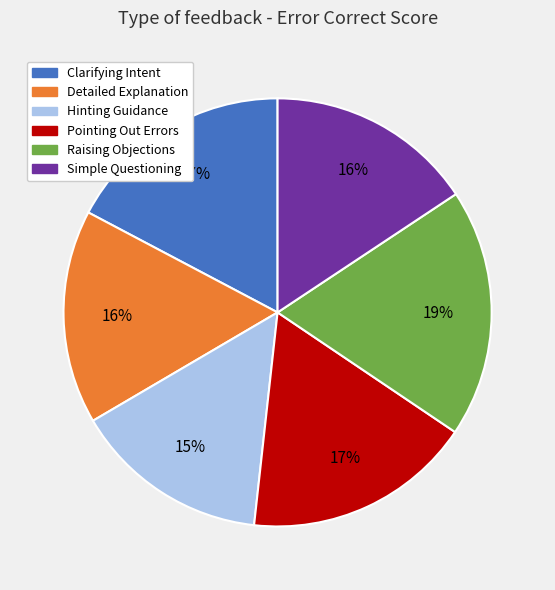

Is it true that Simple Questioning is 27% of the pie?

False